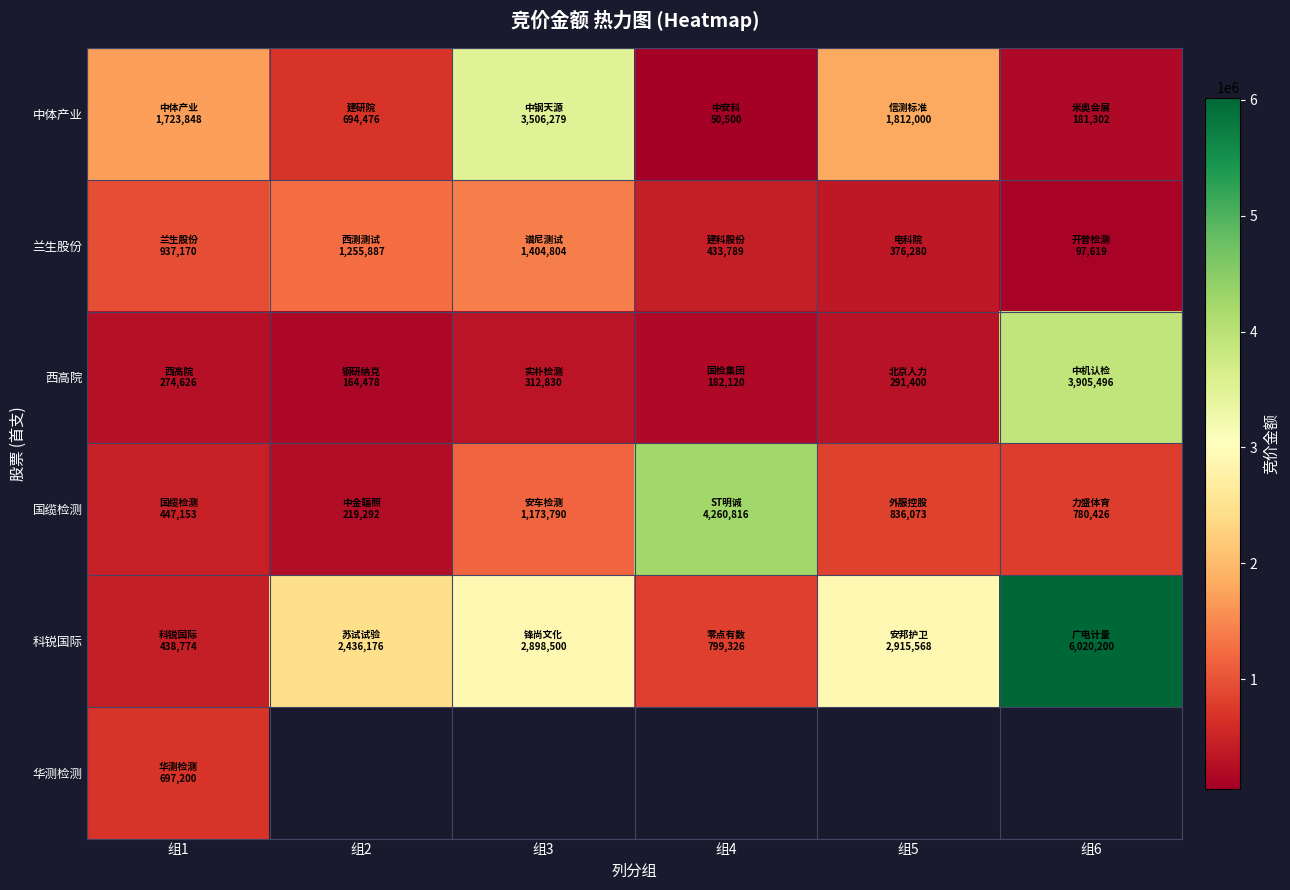

The 兰生股份 series shows 754686.3 at 组4. True or false?

False